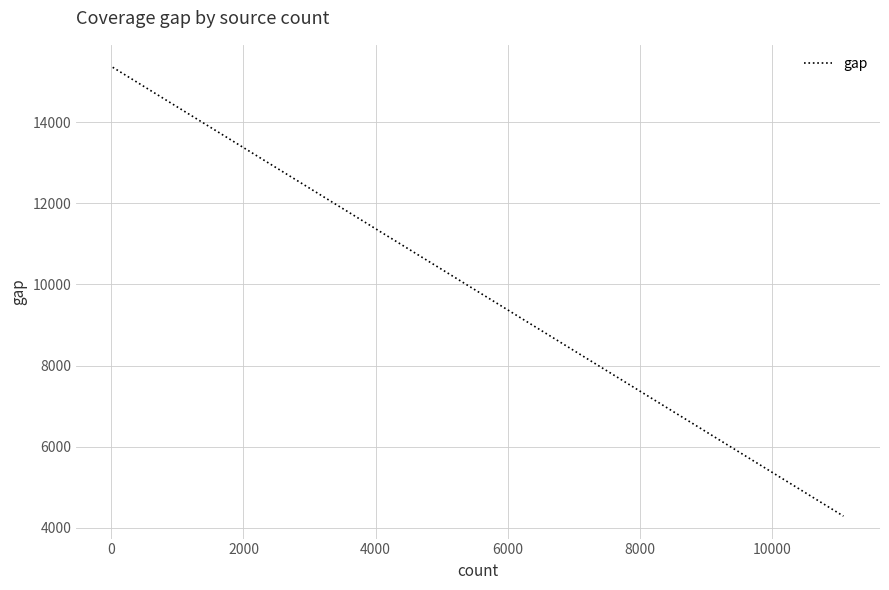

What is the maximum value shown in the chart?

15351